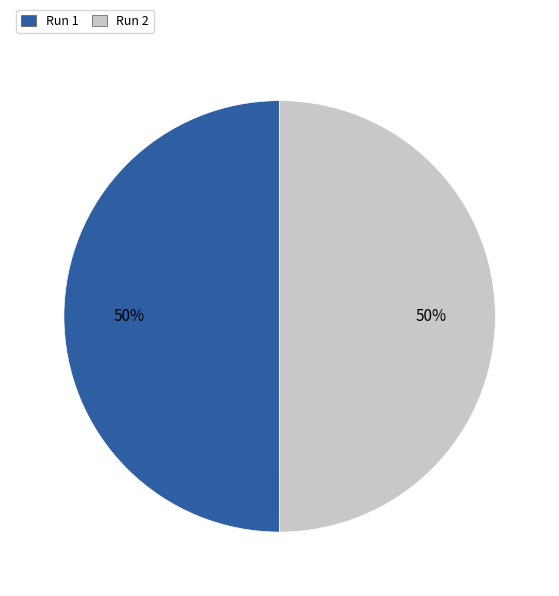

To the nearest percent, what is the average slice percentage?

50%